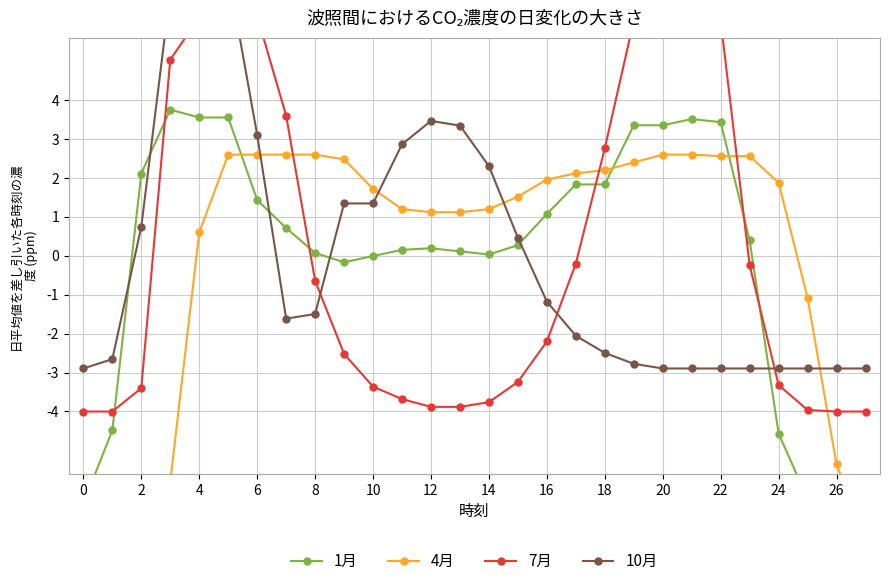

What is the label of the 10th point from the right?

18